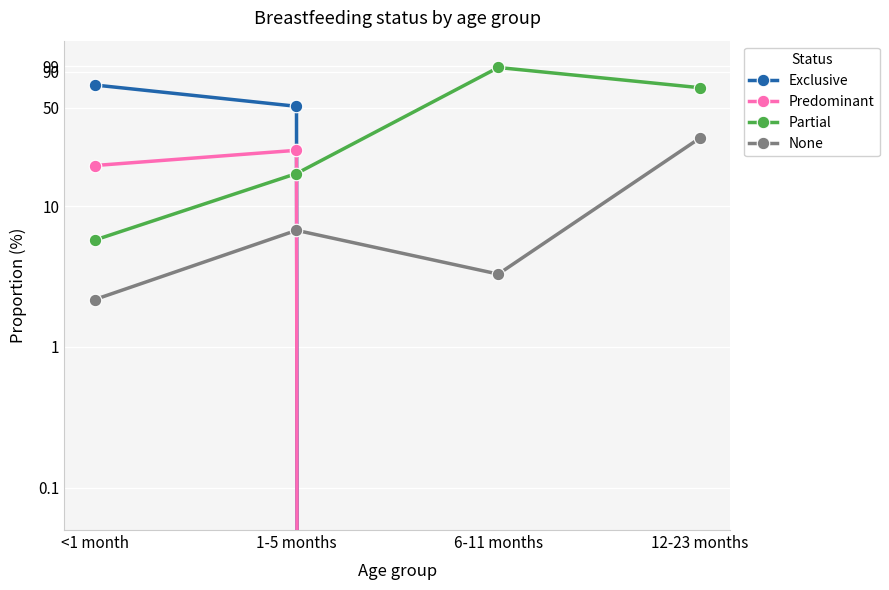

Reading right to left, extract all data points from this chart.

Exclusive: 0.0	0.0	51.3	72.6
Predominant: 0.0	0.0	25.0	19.4
Partial: 69.5	96.7	17.1	5.7
None: 30.5	3.3	6.7	2.2